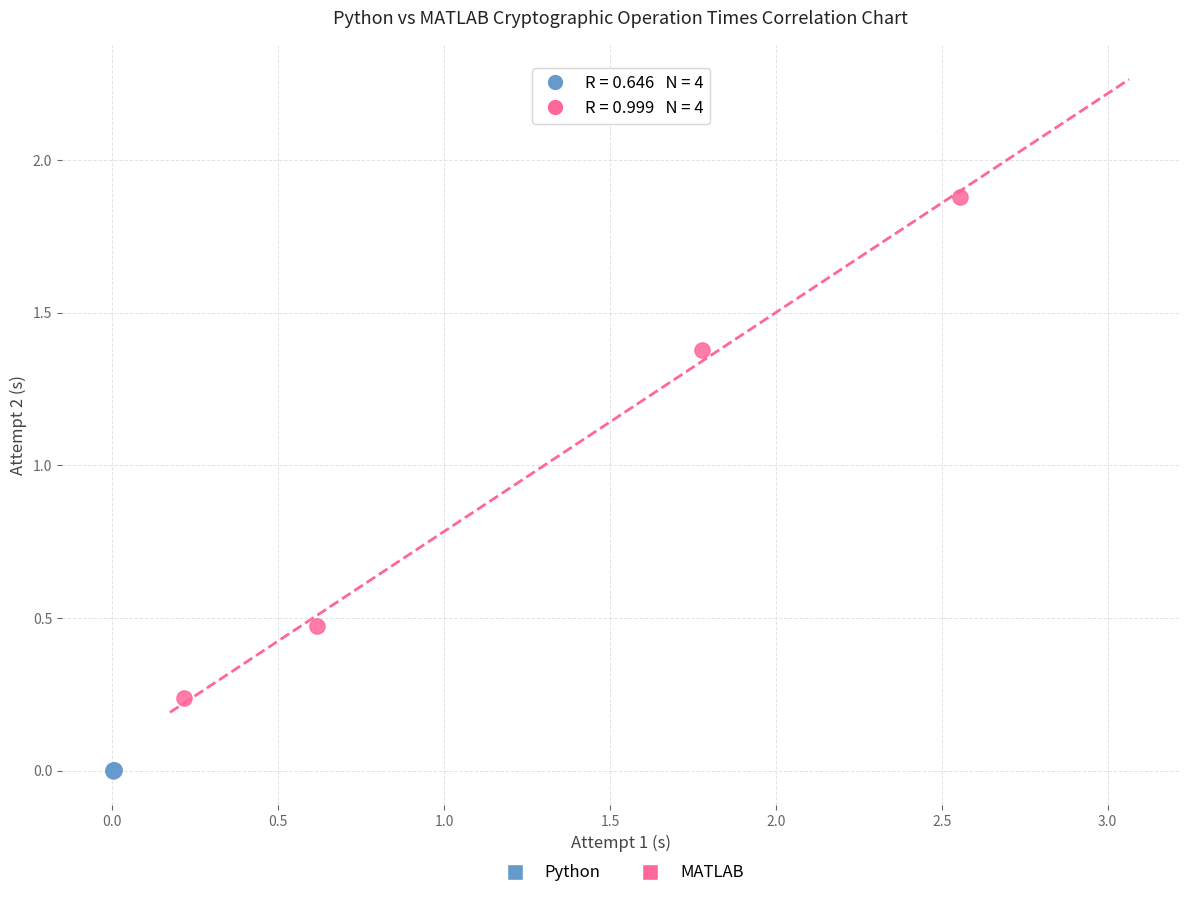

Which series reaches the minimum Y coordinate?

Python